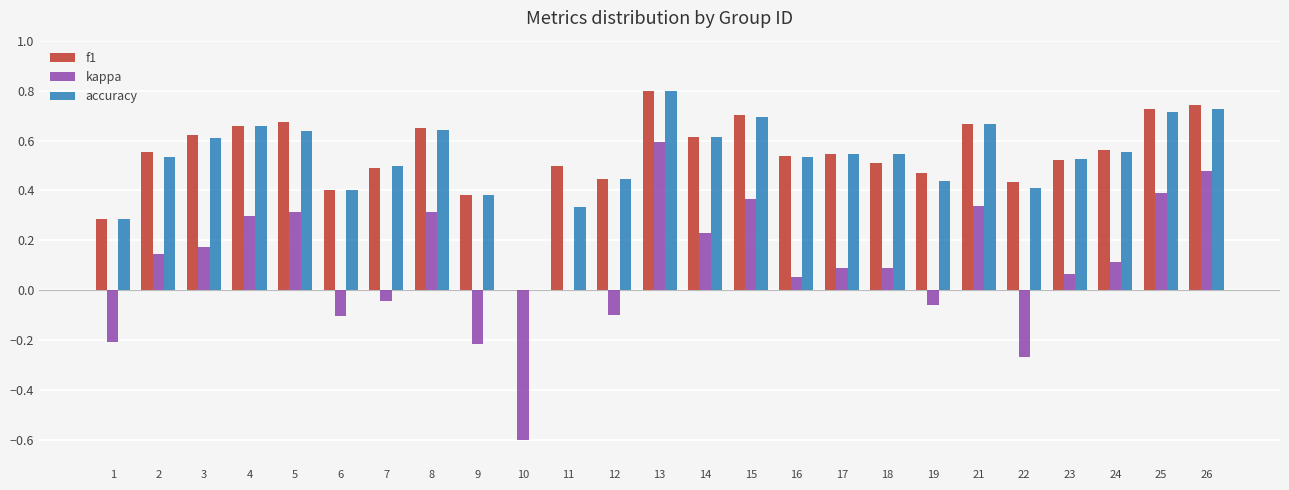

At which category does the chart reach its peak across all series?

13